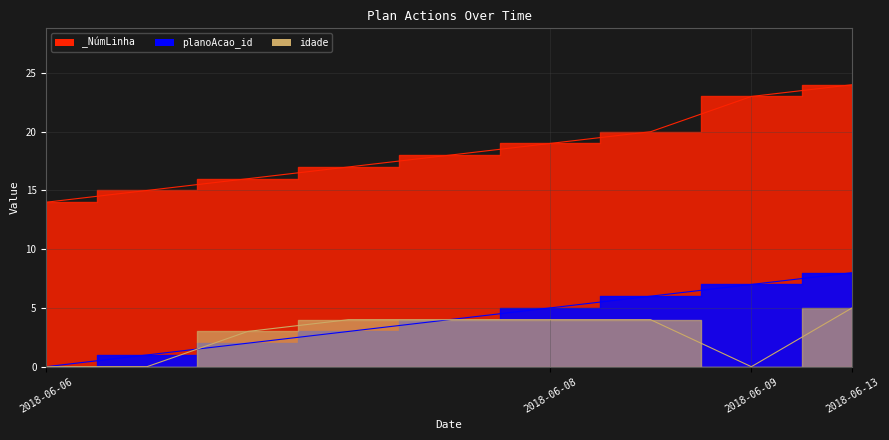

At which label does idade_line reach its minimum?

2018-06-06